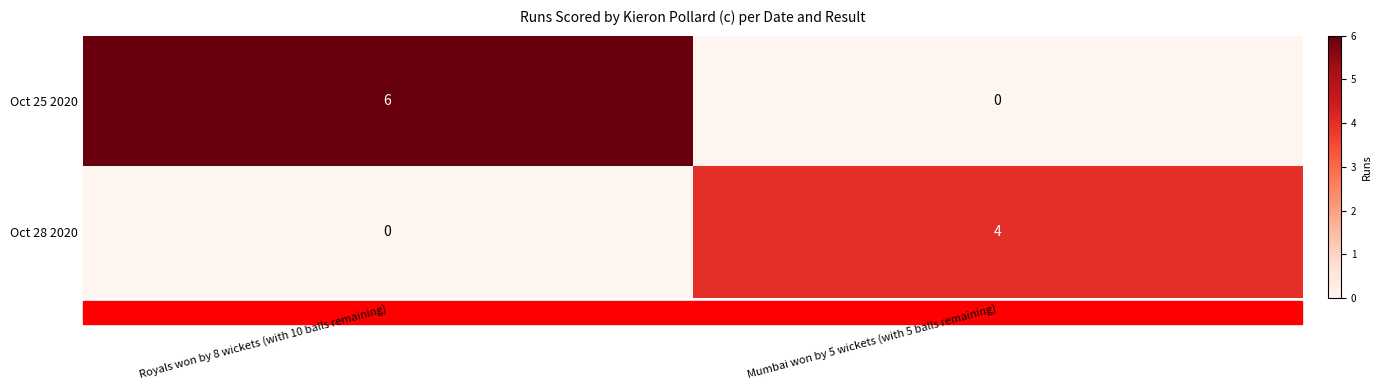

Rank the series by their average value, from highest to lowest.

Oct 25 2020, Oct 28 2020